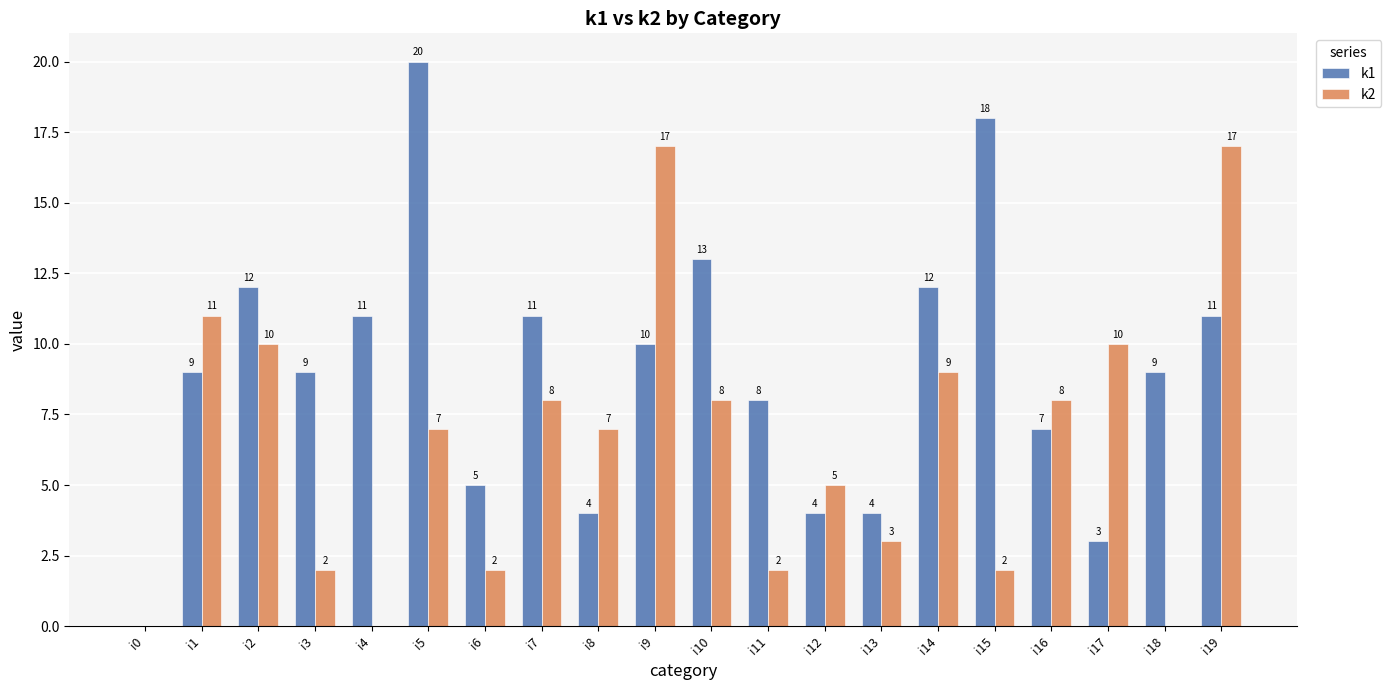

Is the value of k1 at i15 greater than the value of k2 at i11?

Yes